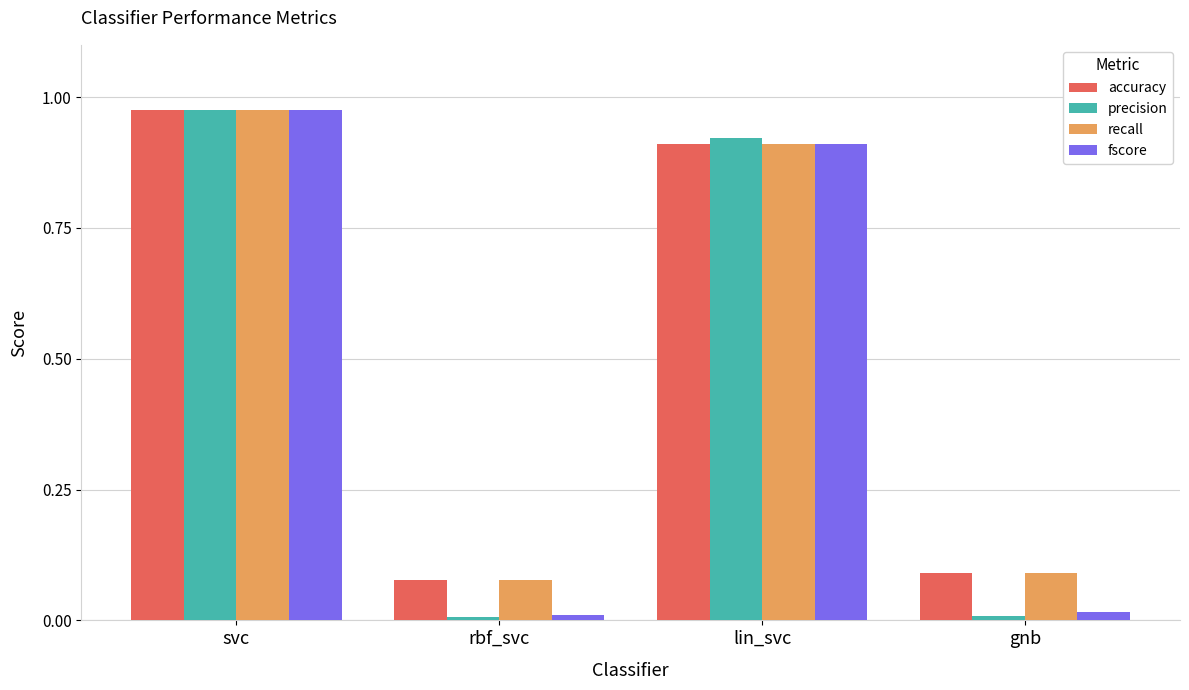

How many distinct data groups are displayed?

4